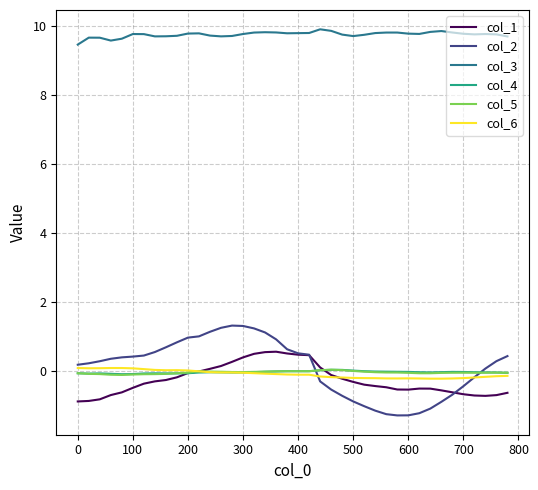

What is the maximum value for col_2?

1.3